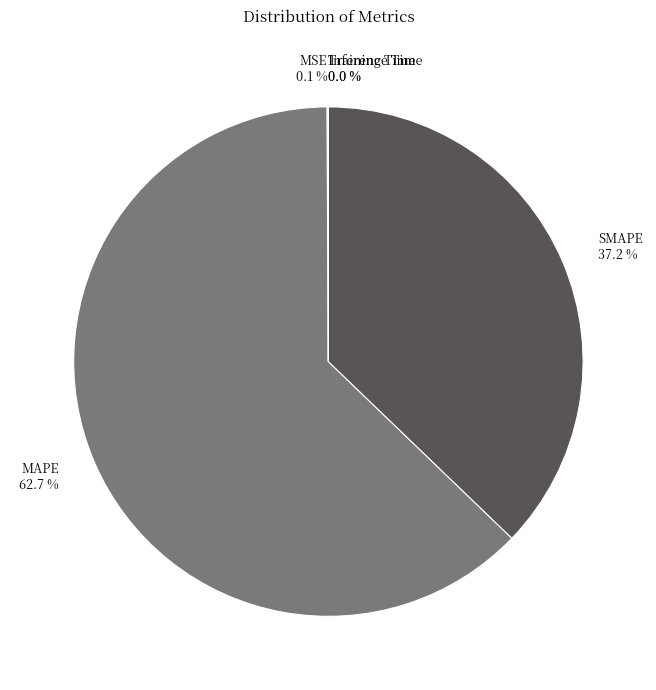

Which category has the biggest portion of the pie?

MAPE